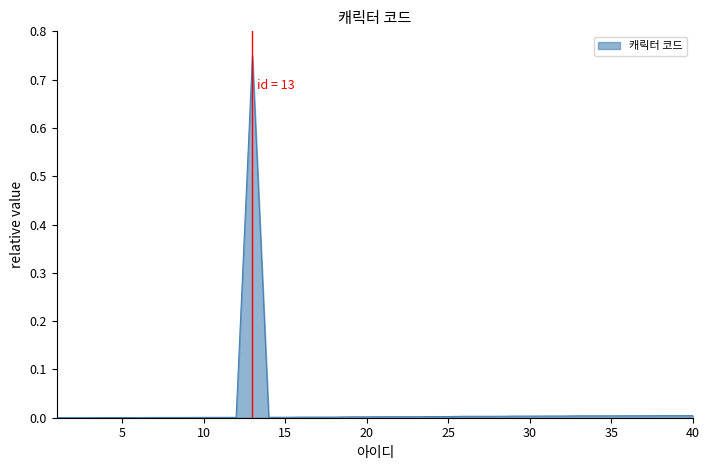

Reading left to right, what are all the values shown in this chart?

1=0.0	2=0.0	3=0.0	4=0.0	5=0.0	6=0.0	7=0.0	8=0.0	9=0.0	10=0.0	11=0.0	12=0.0	13=0.8	14=0.0	15=0.0	16=0.0	17=0.0	18=0.0	19=0.0	20=0.0	21=0.0	22=0.0	23=0.0	24=0.0	25=0.0	26=0.0	27=0.0	28=0.0	29=0.0	30=0.0	31=0.0	32=0.0	33=0.0	34=0.0	35=0.0	36=0.0	37=0.0	38=0.0	39=0.0	40=0.0